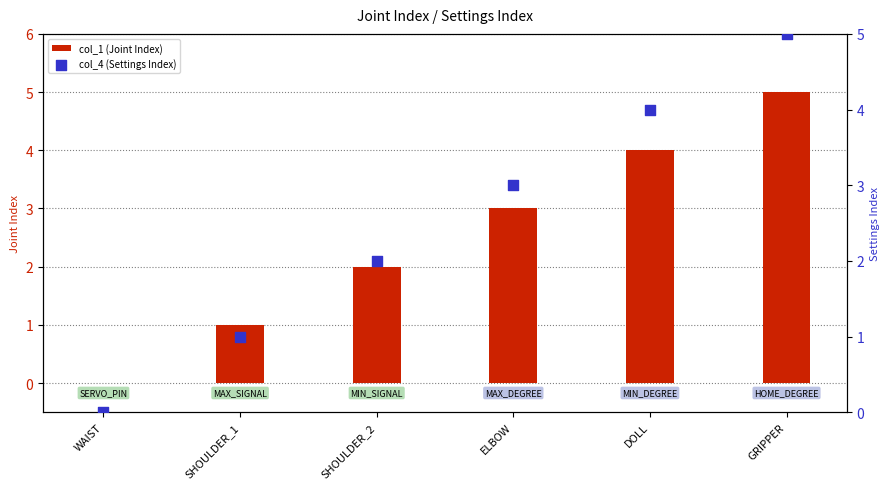

What are all the series names shown in the legend?

col_1 (Joint Index), col_4 (Settings Index)